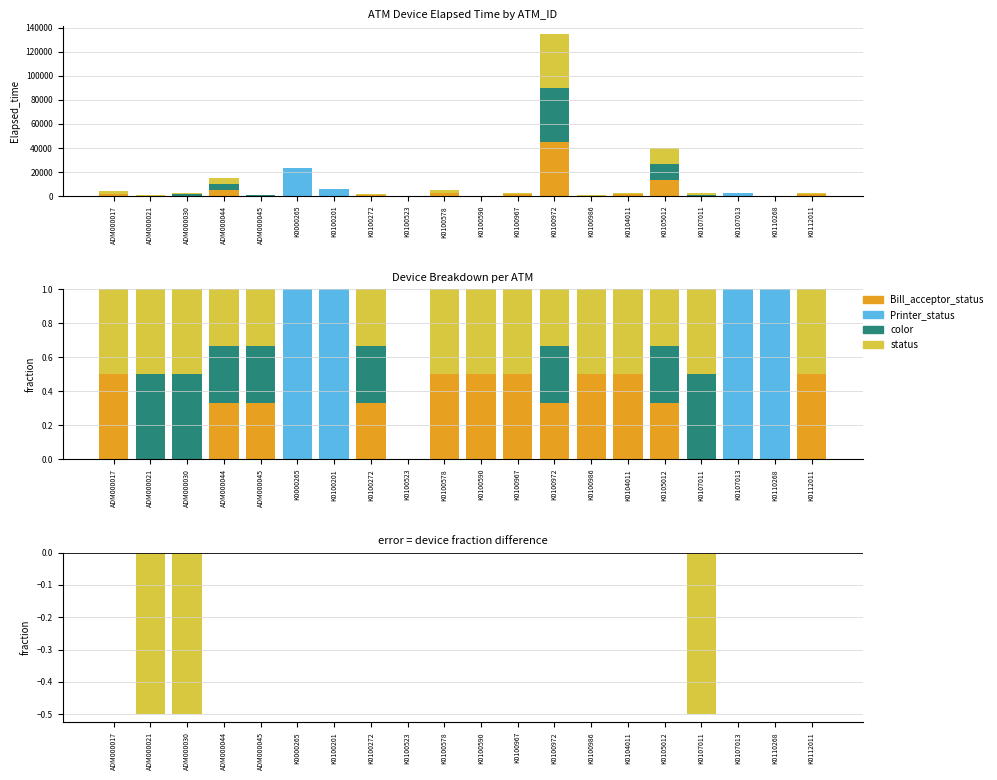

Rank the categories by Bill_acceptor_status − status value from highest to lowest.

ADM000017, ADM000044, ADM000045, K0000265, K0100201, K0100272, K0100523, K0100578, K0100590, K0100967, K0100972, K0100986, K0104011, K0105012, K0107013, K0110268, K0112011, ADM000021, ADM000030, K0107011